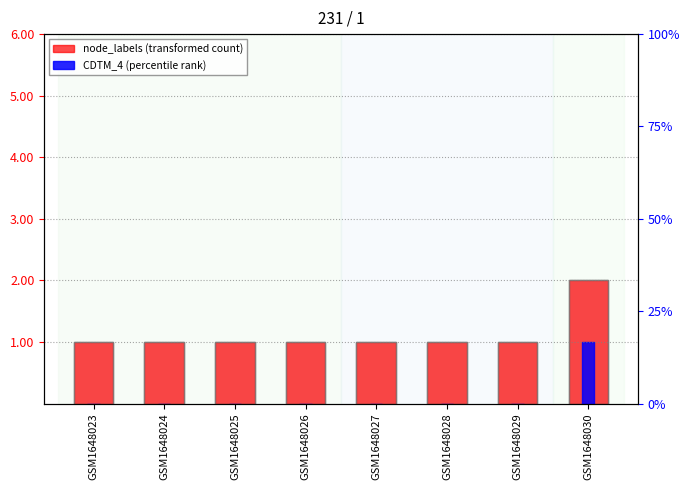

Is it true that node_labels (transformed count) equals 1 at GSM1648023?

False